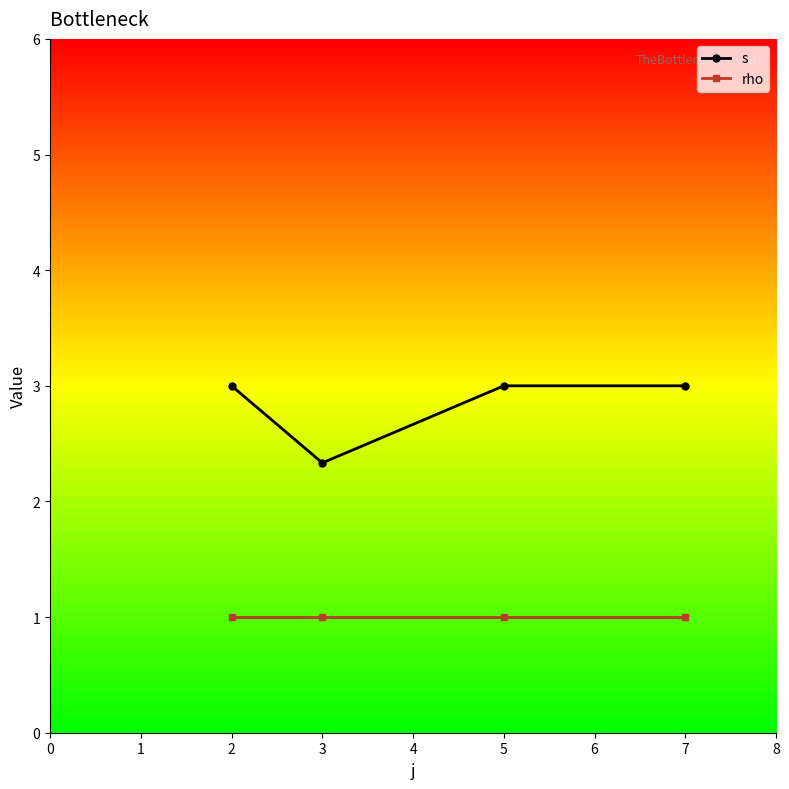

What are all the series names shown in the legend?

s, rho